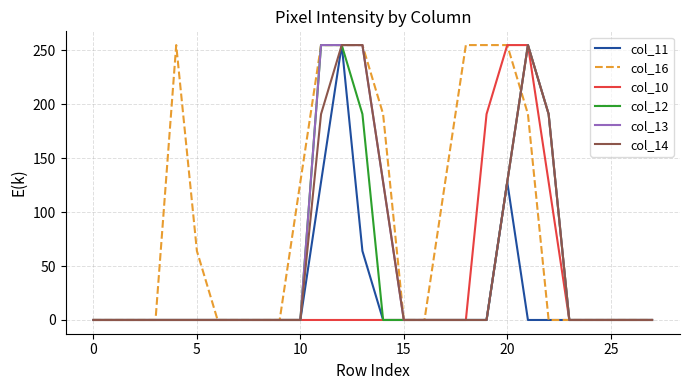

True or false: col_11 has more than 0 interior local peaks.

True